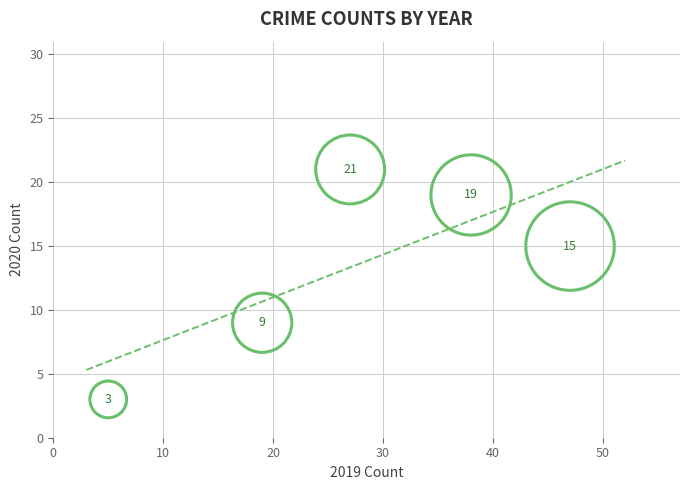

What Y value in the scatter plot is closest to 12?

9